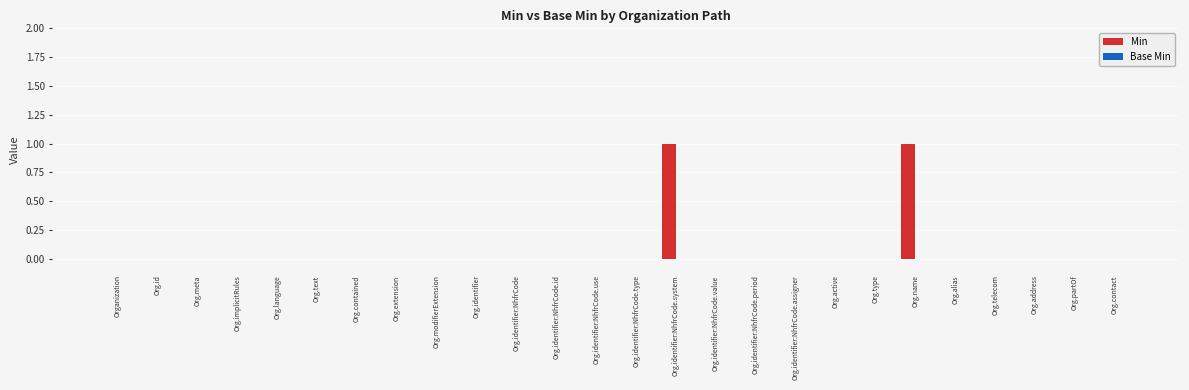

The chart shows a value of 0 at Org.contact. True or false?

True